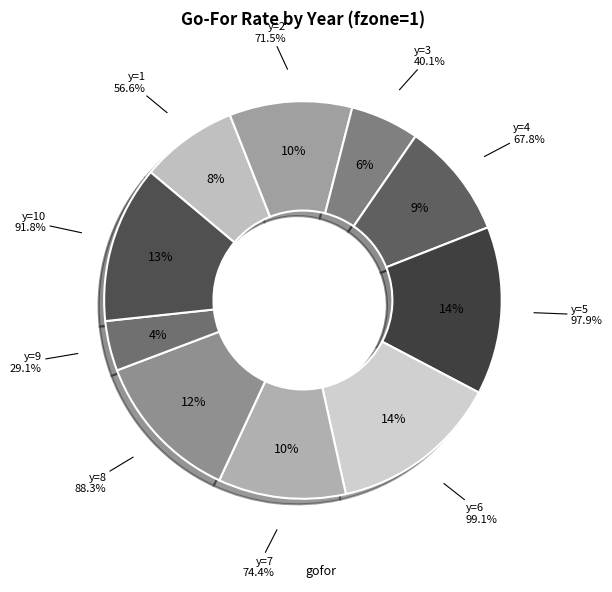

To the nearest percent, what percentage of the pie is y=10?

13%